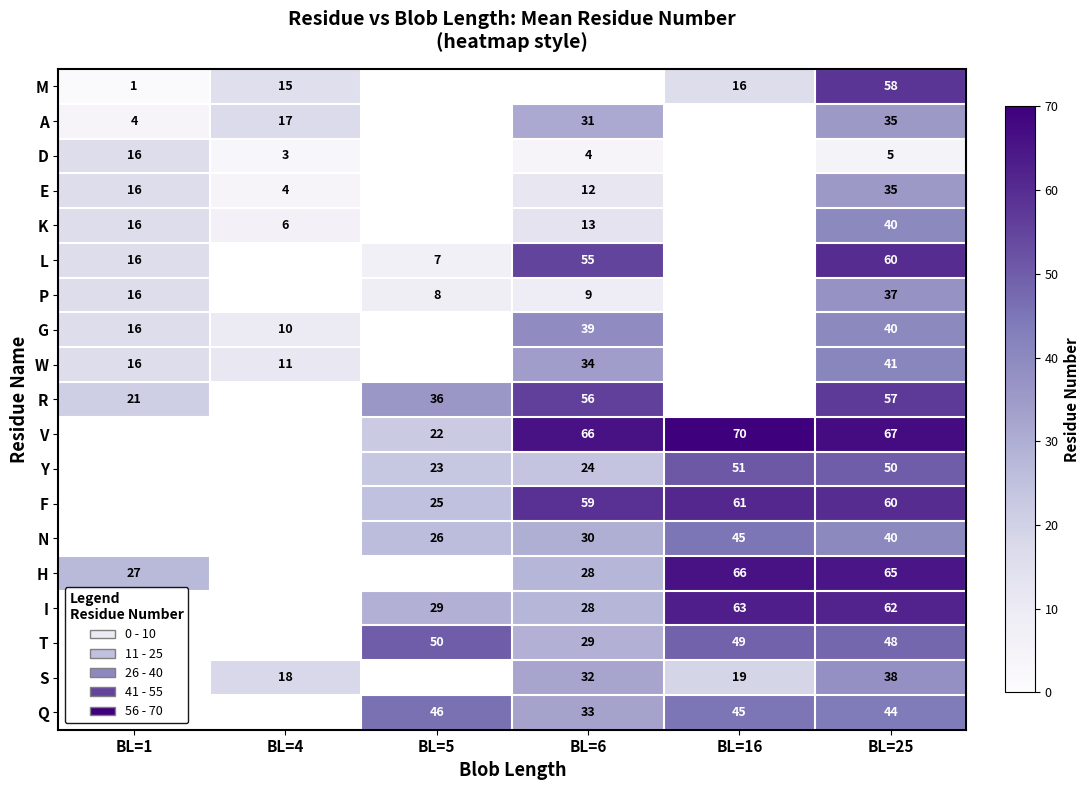

The value of T at BL=16 is 83. True or false?

False